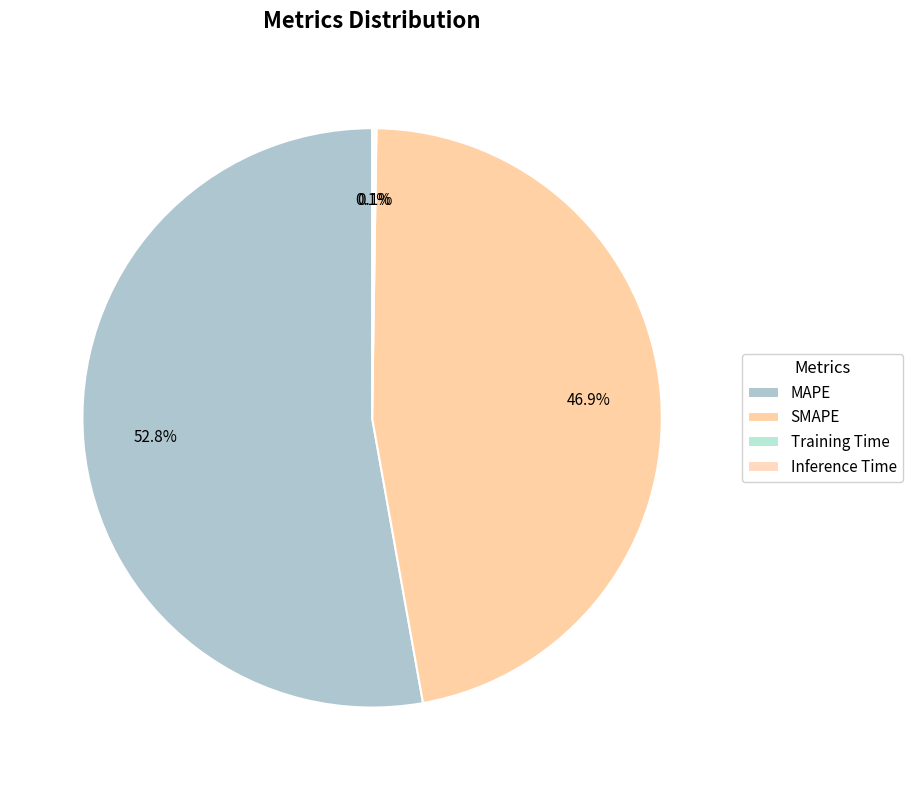

Between SMAPE and Training Time, which is larger?

SMAPE